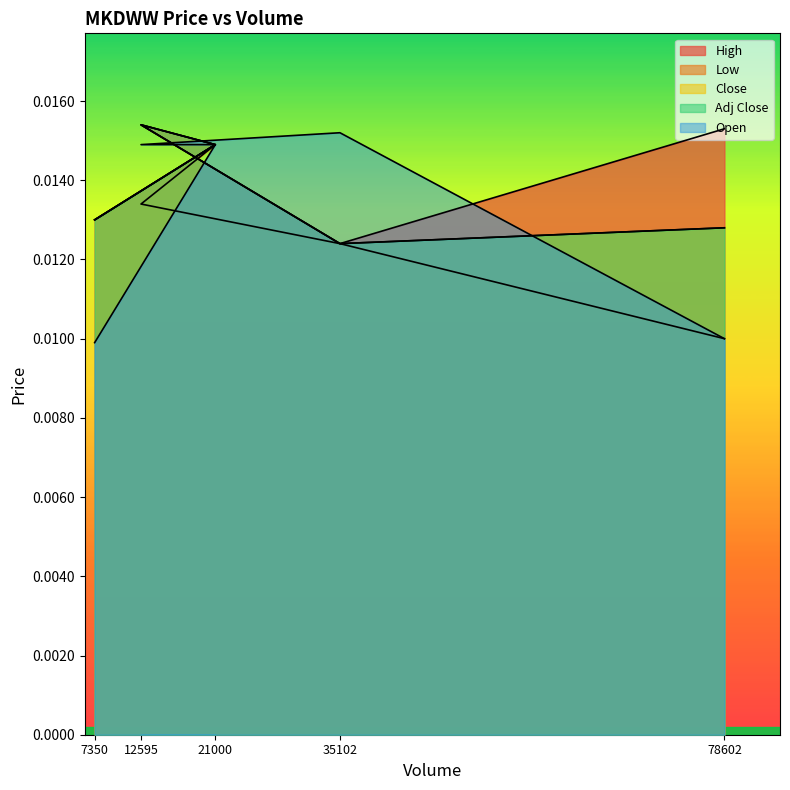

True or false: Close and High cross at least once.

False